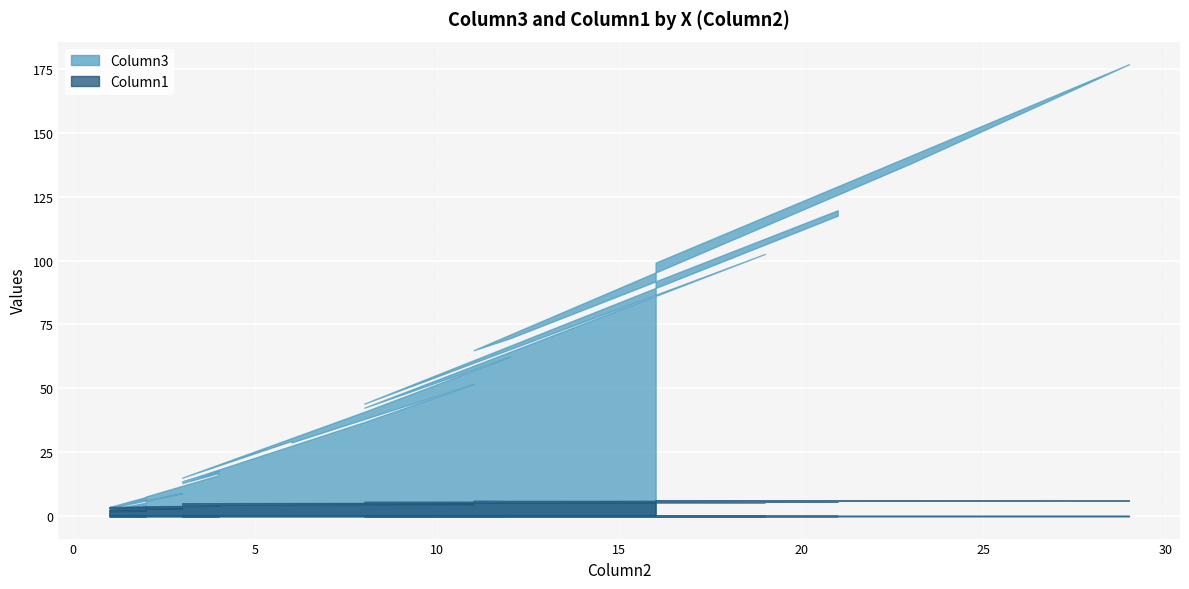

Is it true that Column1 equals 1.9 at 24?

False